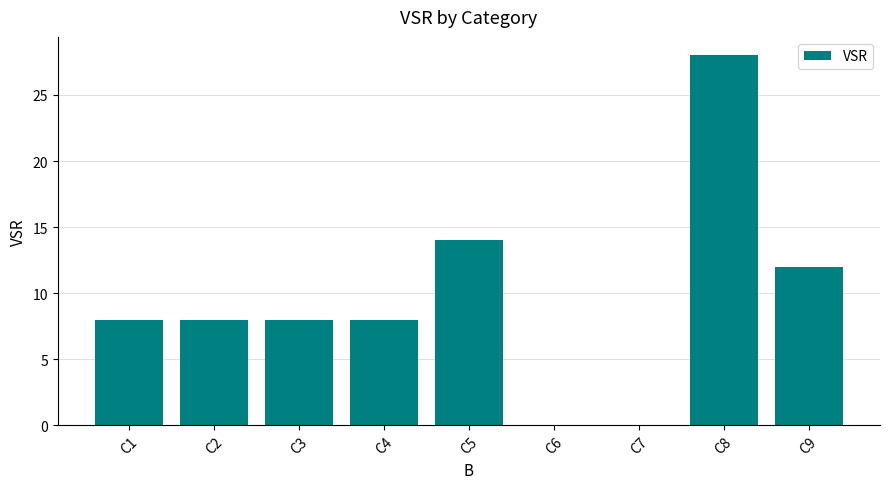

True or false: the data shows 3 at C4.

False